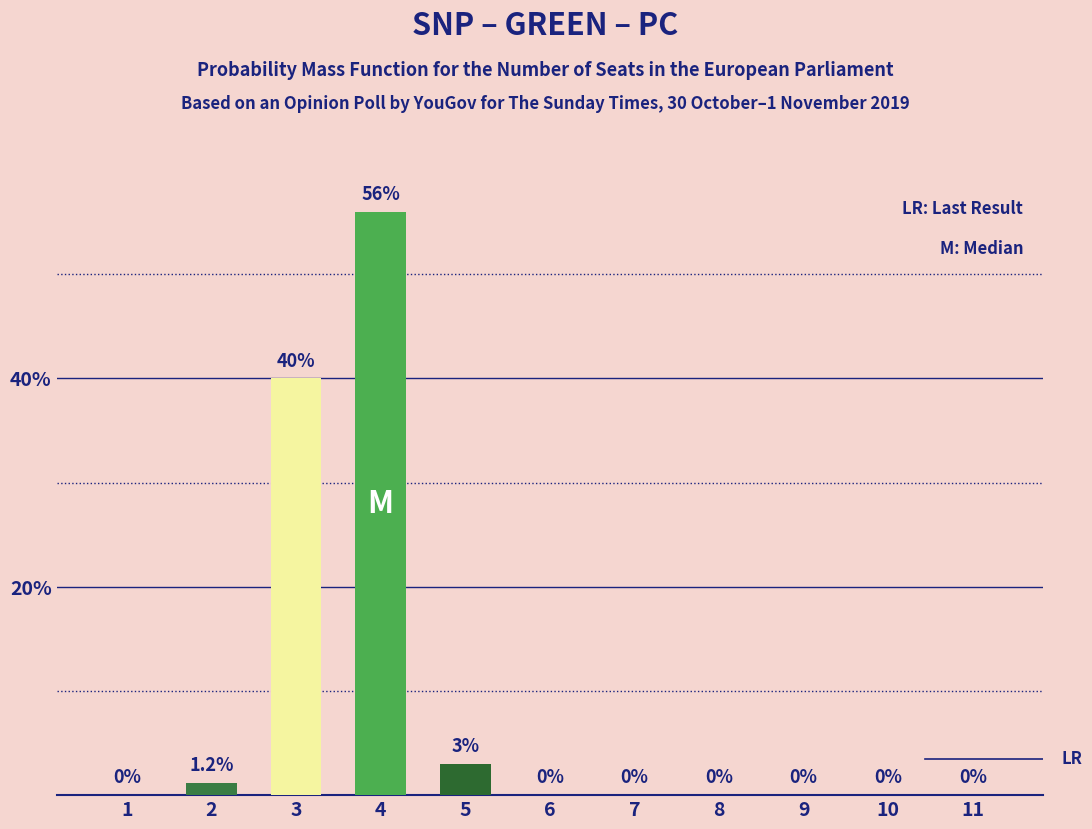

Count the number of values greater than 0.

4